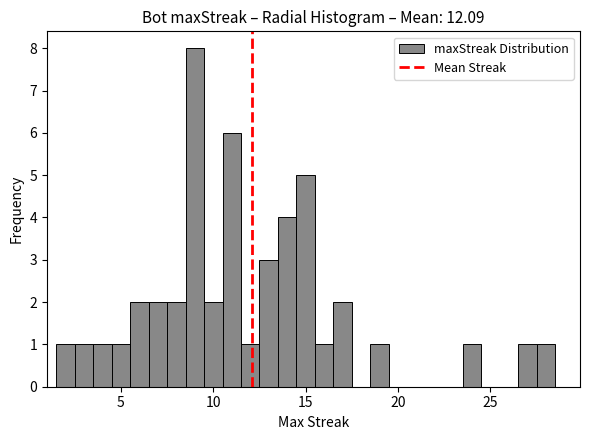

Around what value on the x-axis is the tallest bar? Give the approximate position of its centre, as read against the axis.

9.0